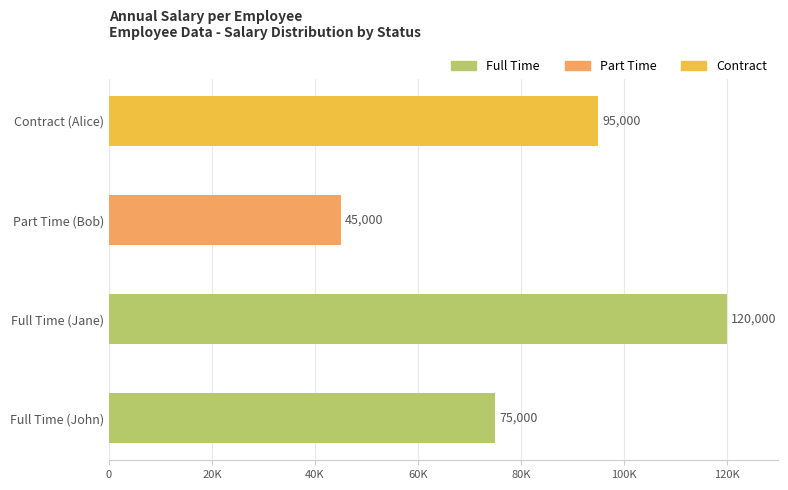

Rank the categories by value from highest to lowest.

Full Time (Jane), Contract (Alice), Full Time (John), Part Time (Bob)